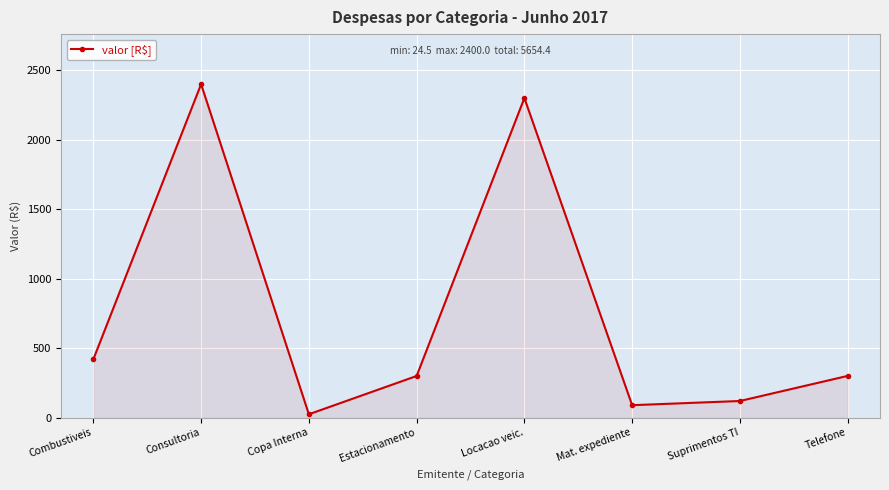

Approximately how many times larger is the value at Mat. expediente compared to Copa Interna?

3.7